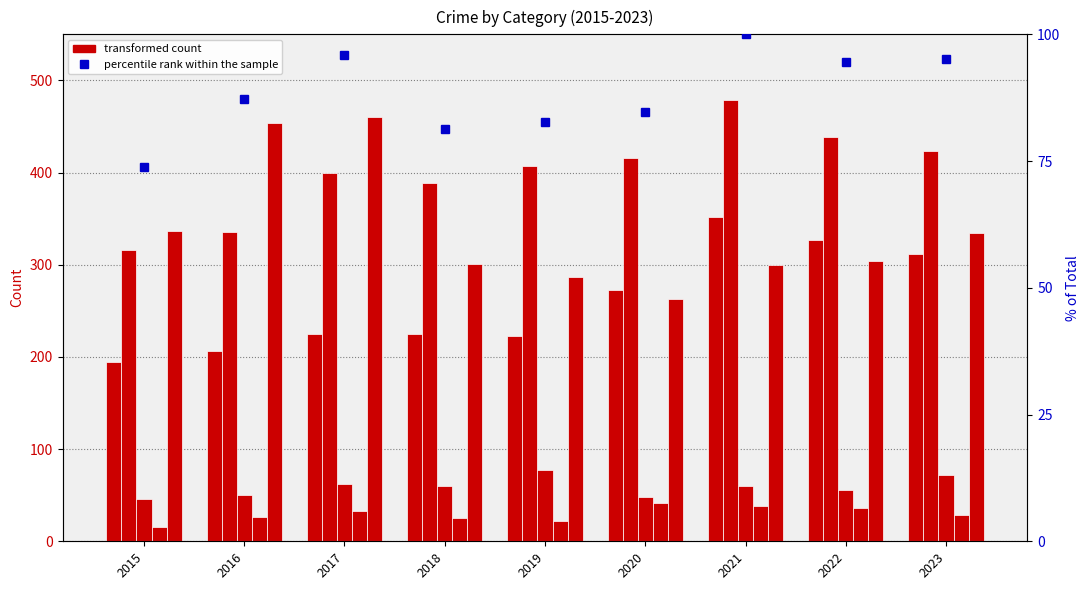

At which category is the sum across all series the highest?

2021